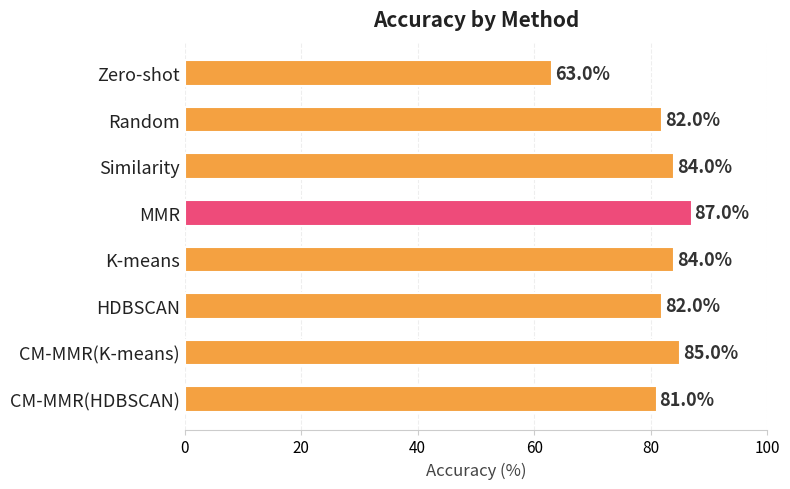

What is the smallest value displayed?

63